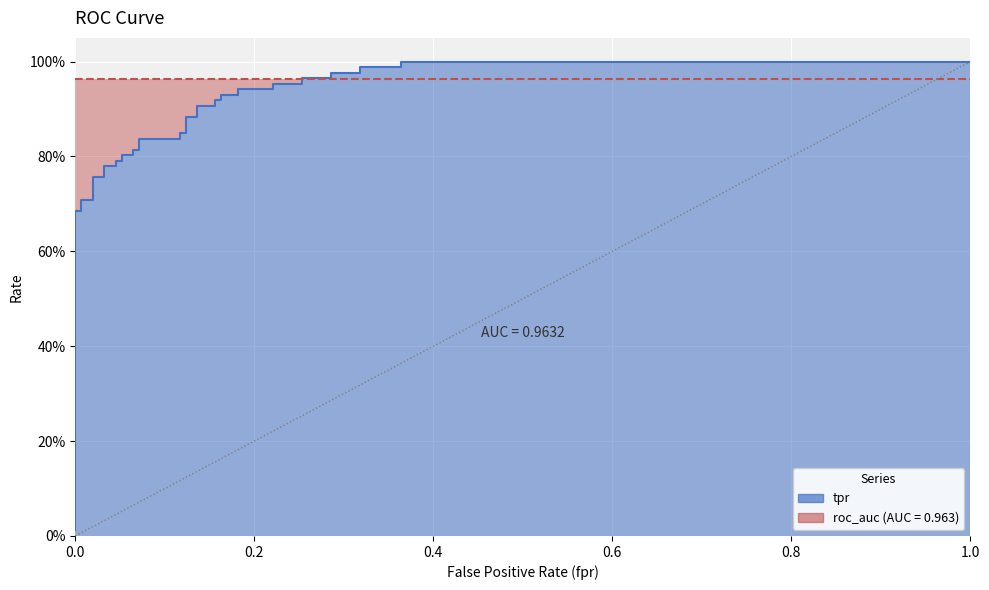

What is the label of the 14th point from the left?

0.06493506493506493